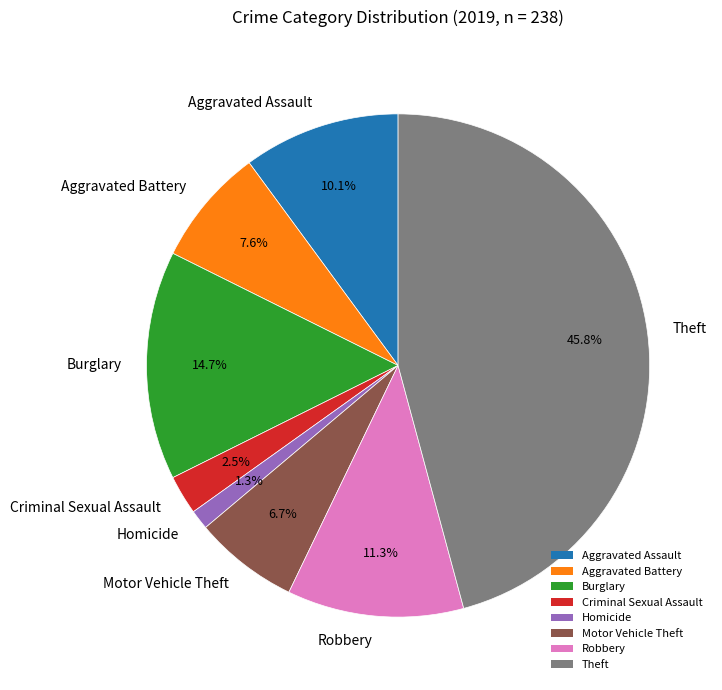

To the nearest percent, what is the combined percentage of Burglary and Criminal Sexual Assault?

17%